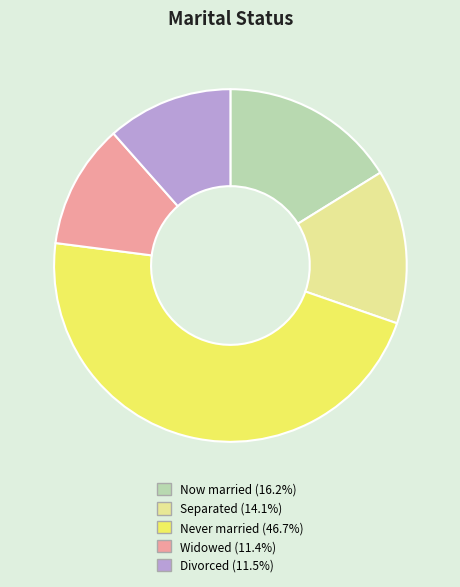

Is there a majority slice in this chart?

No